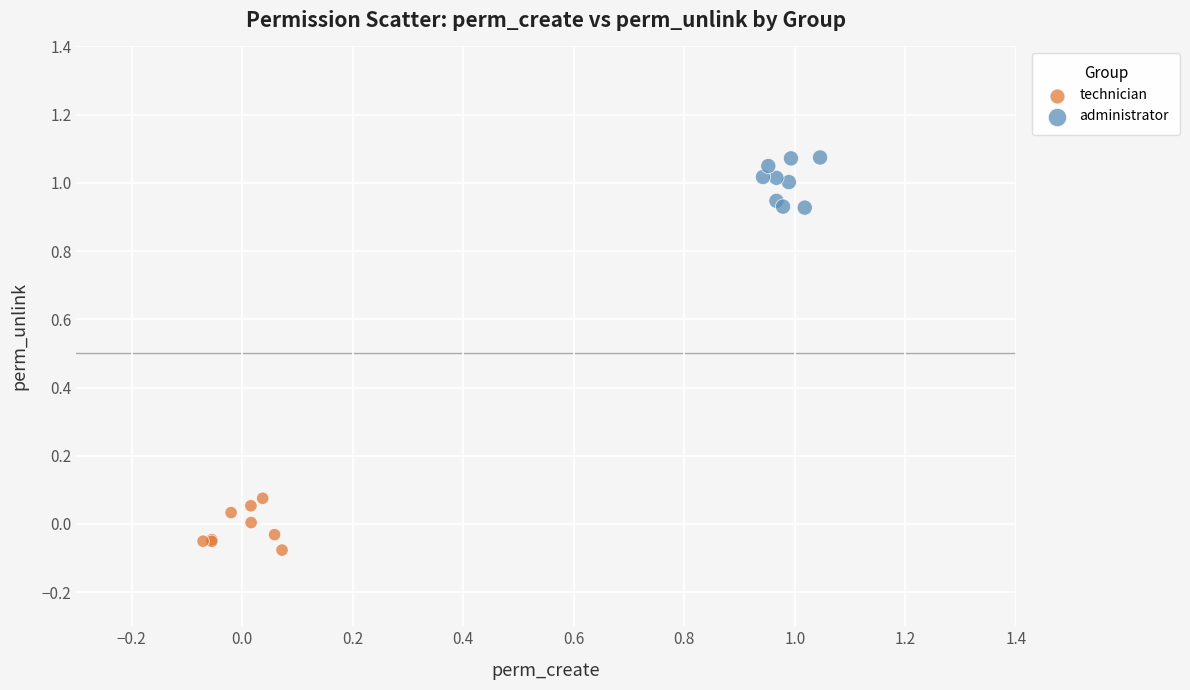

Which series contains the lowest Y value?

technician